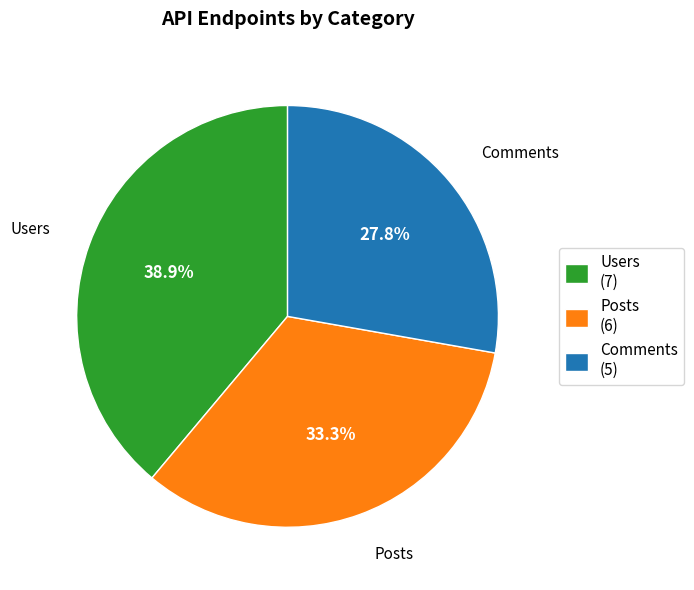

The Users slice represents 39% of the pie. True or false?

True